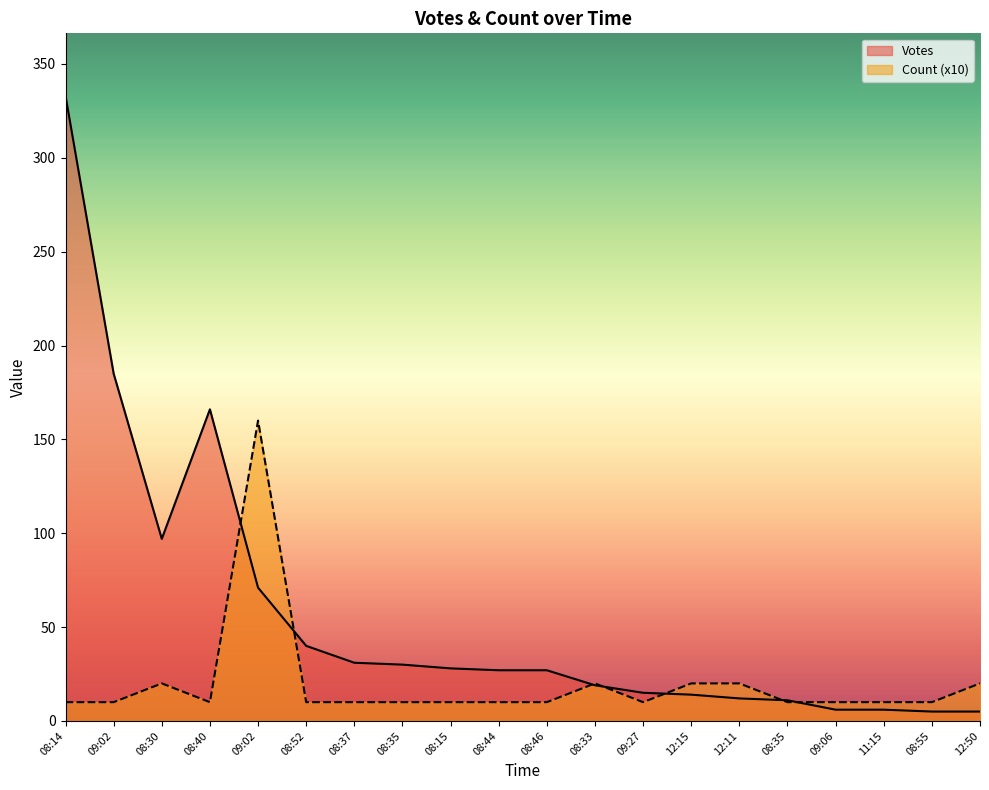

Reading right to left, what are all the values shown in this chart?

Votes: 12:50=5	08:55=5	11:15=6	09:06=6	08:35=11	12:11=12	12:15=14	09:27=15	08:33=19	08:46=27	08:44=27	08:15=28	08:35=30	08:37=31	08:52=40	09:02=71	08:40=166	08:30=97	09:02=185	08:14=333
Count: 12:50=20	08:55=10	11:15=10	09:06=10	08:35=10	12:11=20	12:15=20	09:27=10	08:33=20	08:46=10	08:44=10	08:15=10	08:35=10	08:37=10	08:52=10	09:02=160	08:40=10	08:30=20	09:02=10	08:14=10